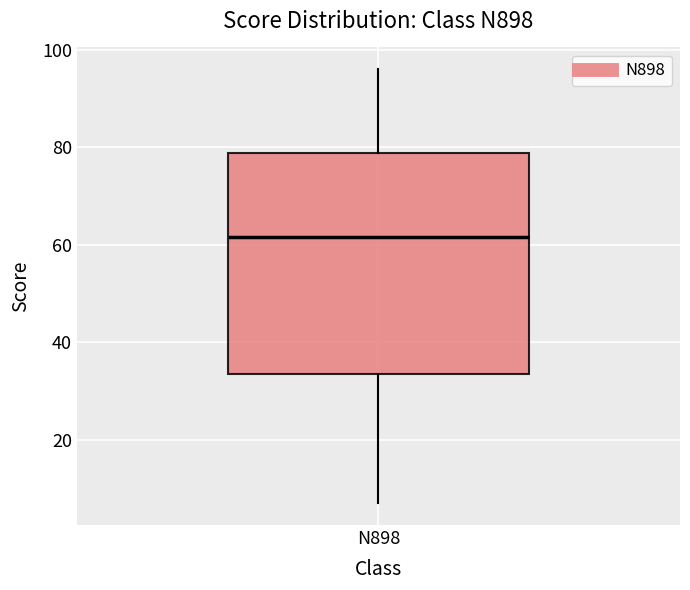

Read this box plot against the y-axis: the position of the median line, the range covered by the box, and the ends of both whiskers. The values are not printed on the chart, so give them approximately, as read against the axis.

median 62, box 34 to 78, whiskers 8 to 96